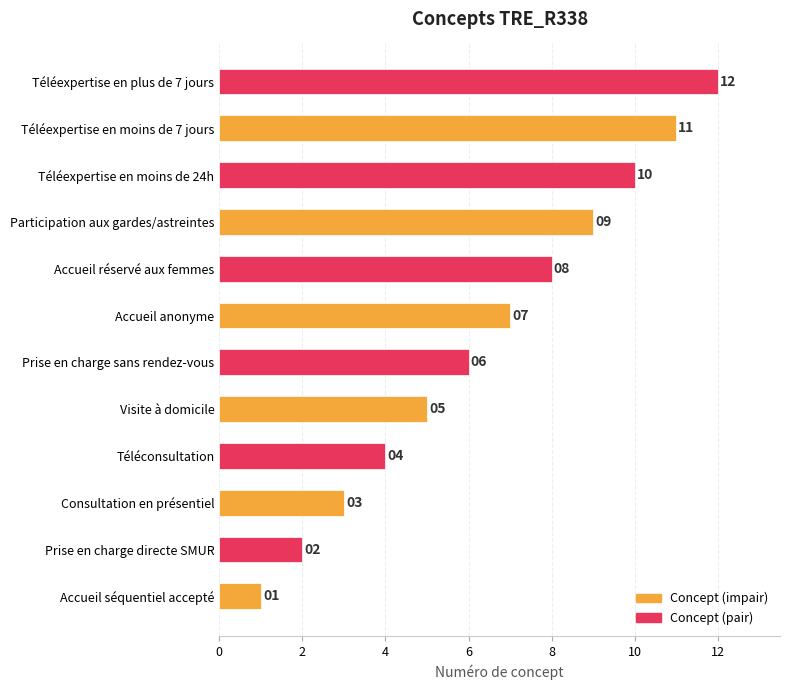

Which has a higher value, Participation aux gardes/astreintes or Téléexpertise en moins de 7 jours?

Téléexpertise en moins de 7 jours